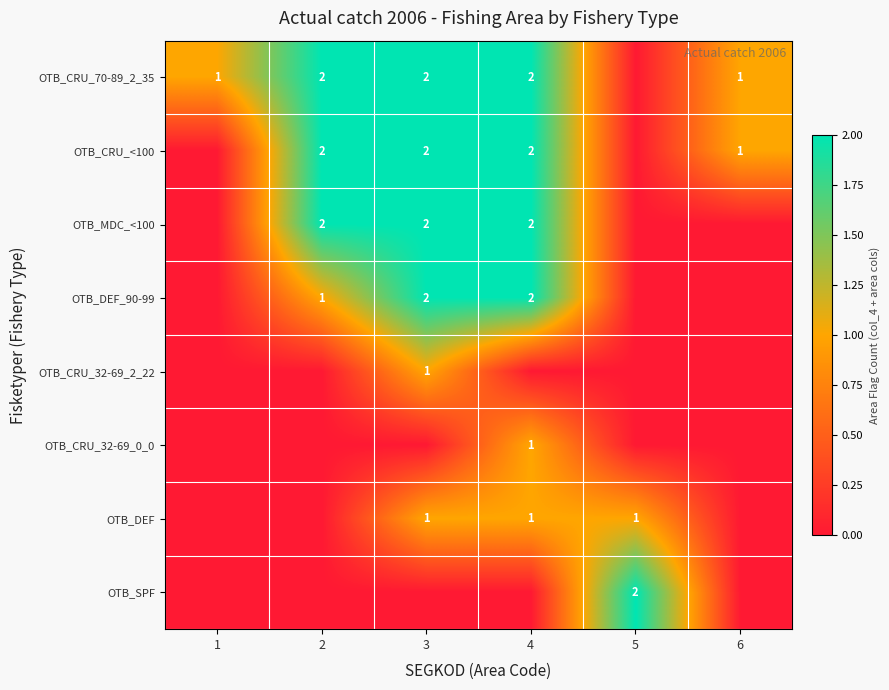

Which category has the lowest value across all series?

5